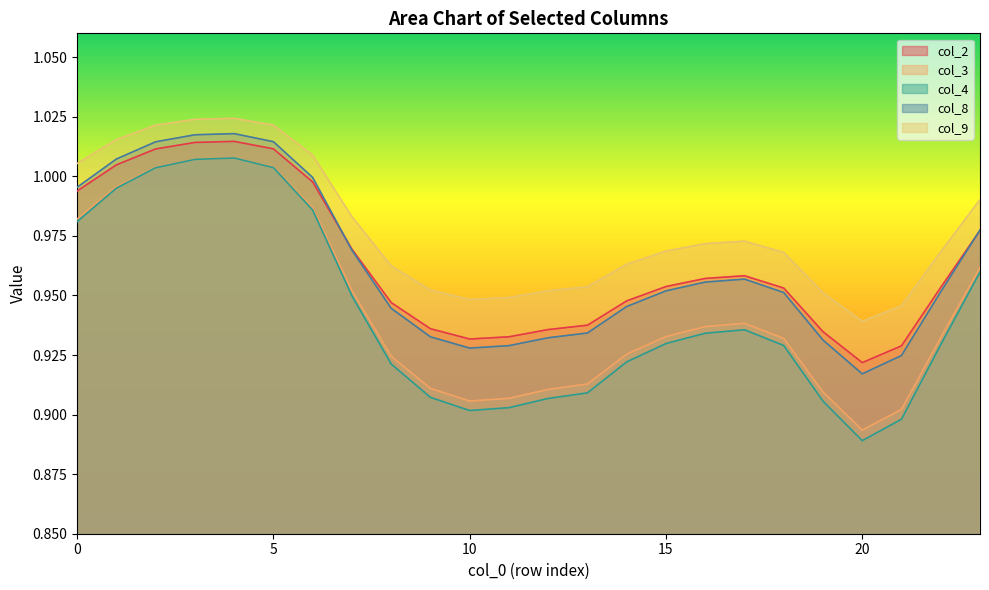

What are all the series names shown in the legend?

col_2, col_3, col_4, col_8, col_9